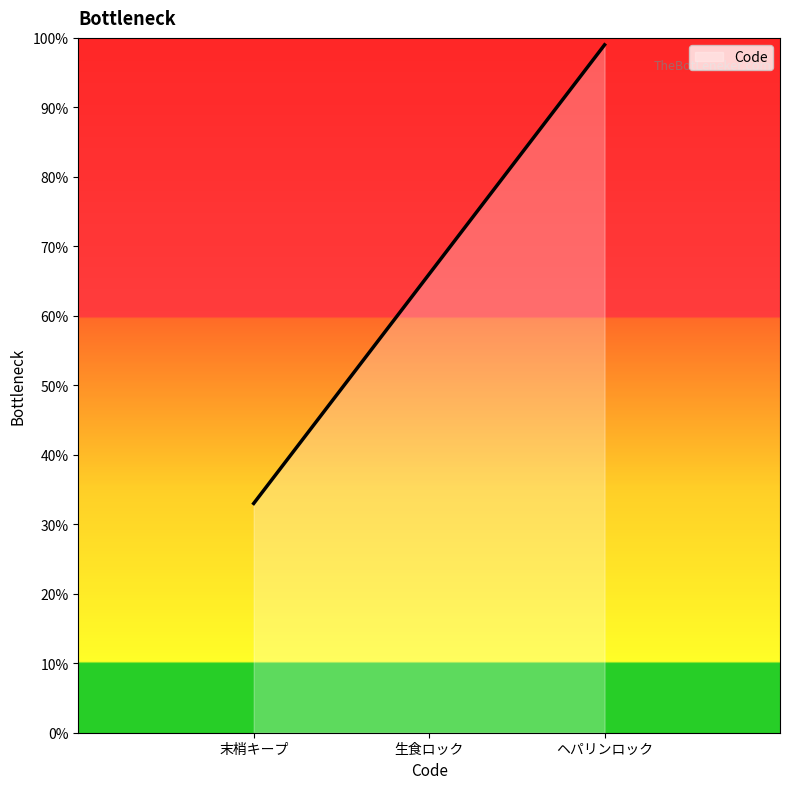

What position from the right is 生食ロック?

2